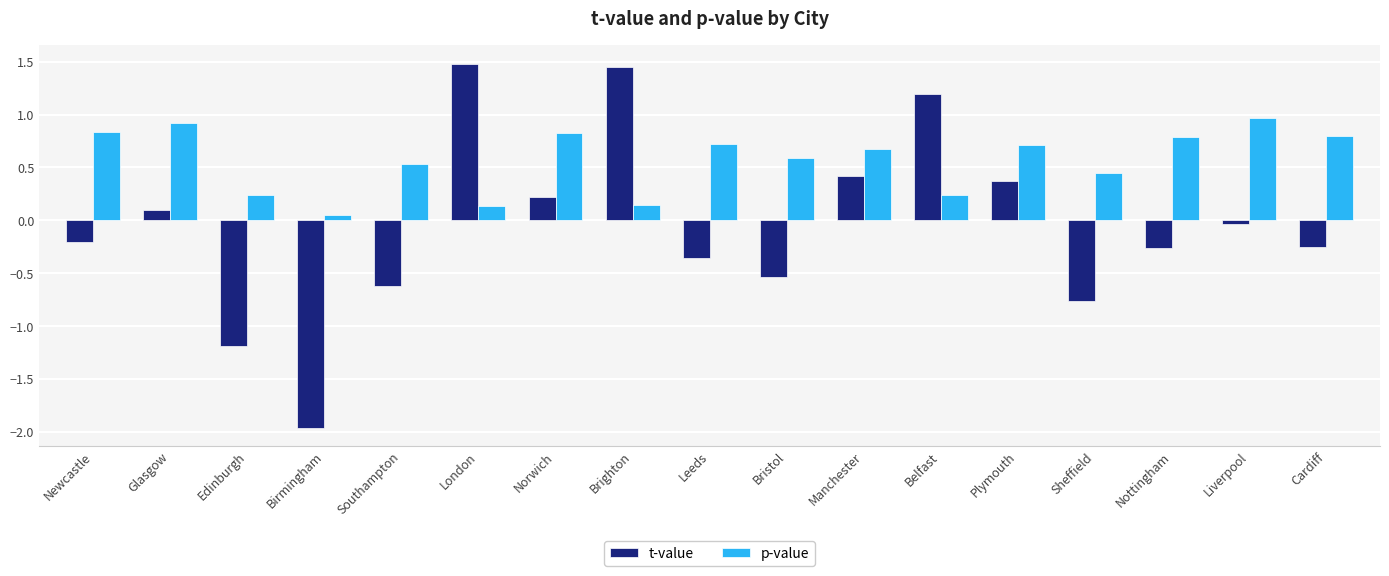

What position from the left is London?

6